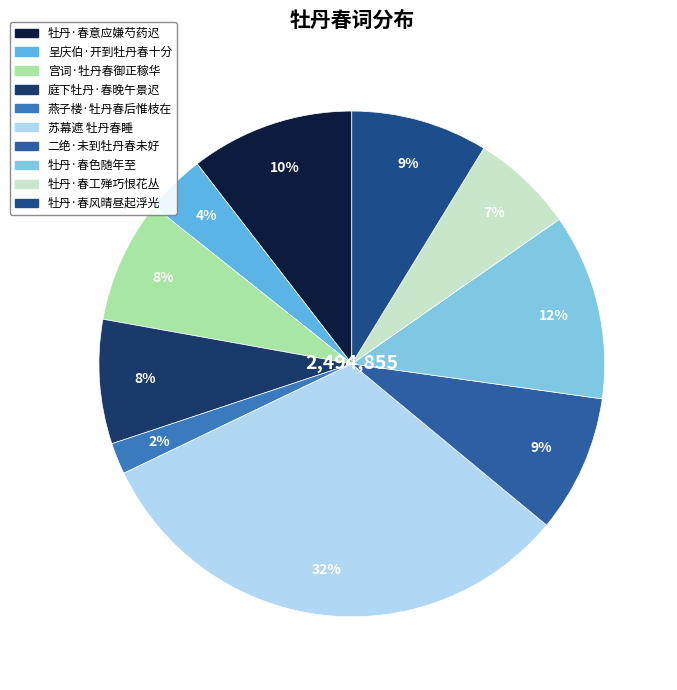

Does 二绝·未到牡丹春未好 account for over 50% of the chart?

No